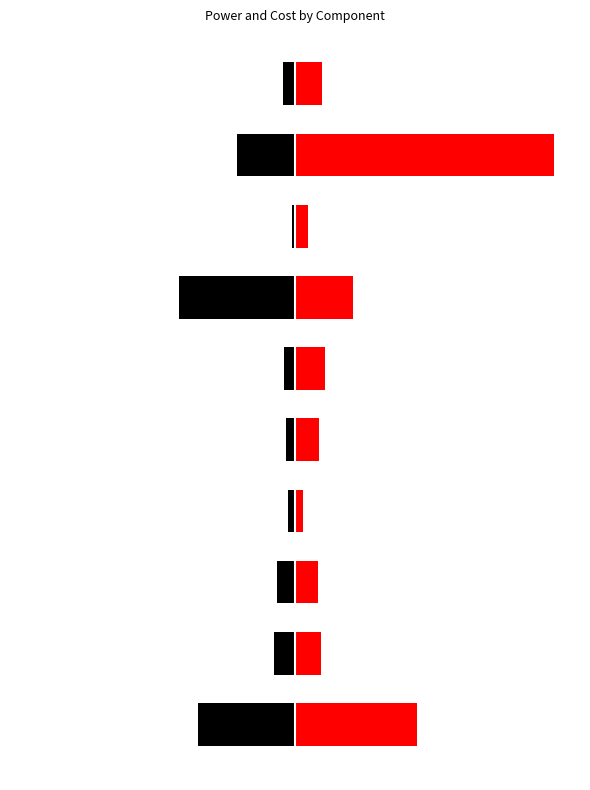

Are the bars grouped side by side (vs. stacked)?

Yes